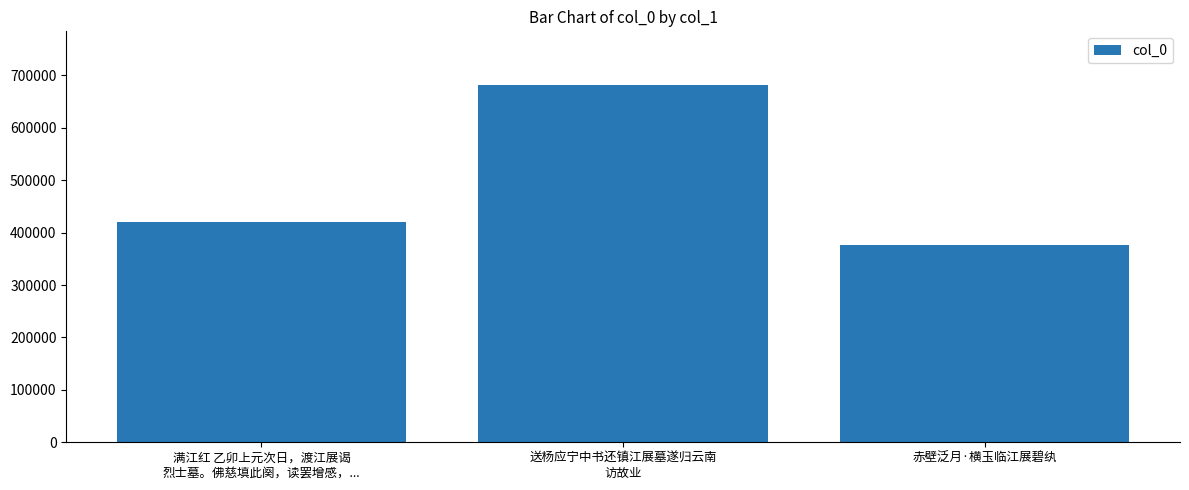

What is the value of the 3rd bar from the left?

375656